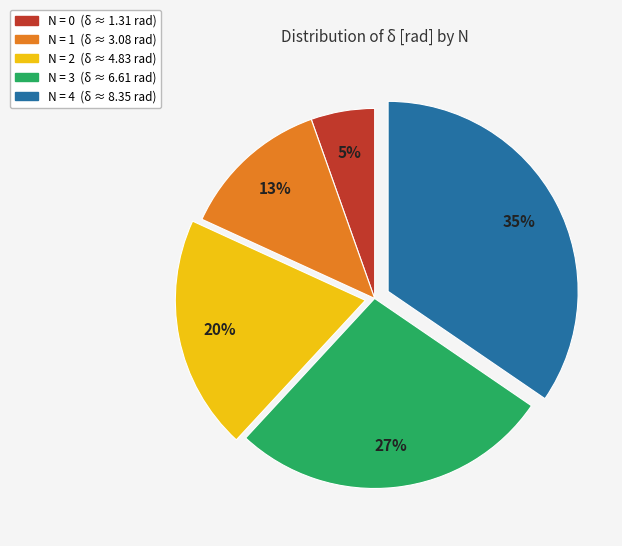

To the nearest percent, what is the average slice percentage?

20%